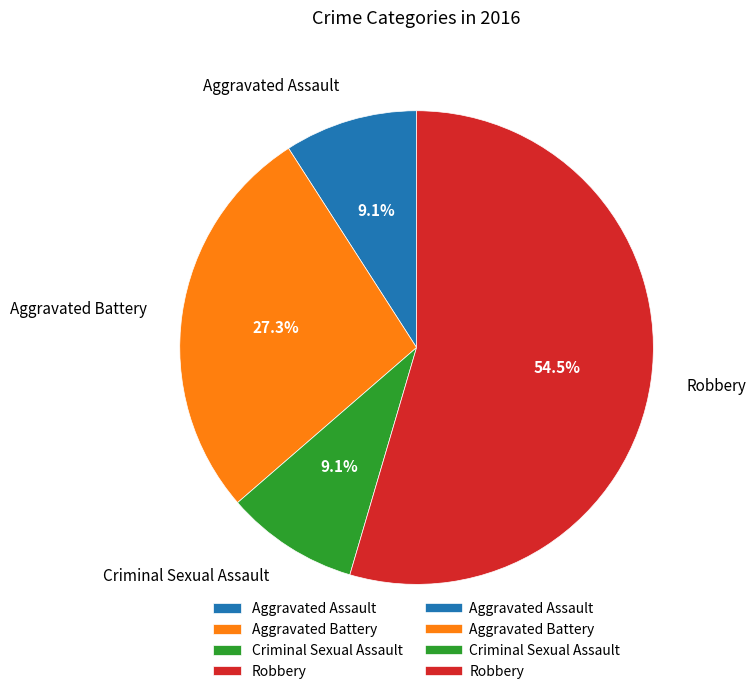

To the nearest percent, what is the difference between the largest and smallest slice percentages?

45%